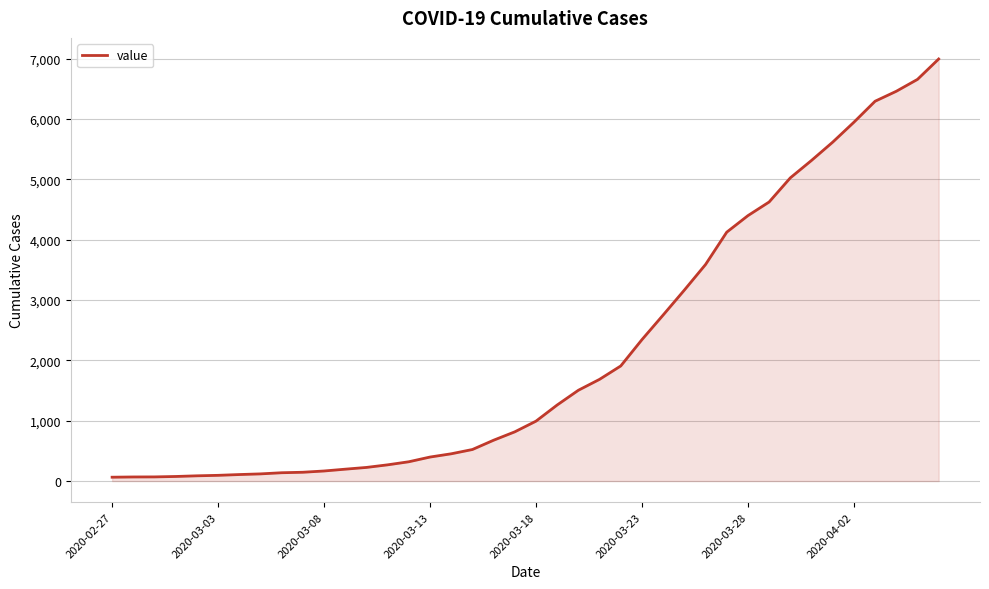

What is the maximum value shown in the chart?

6995